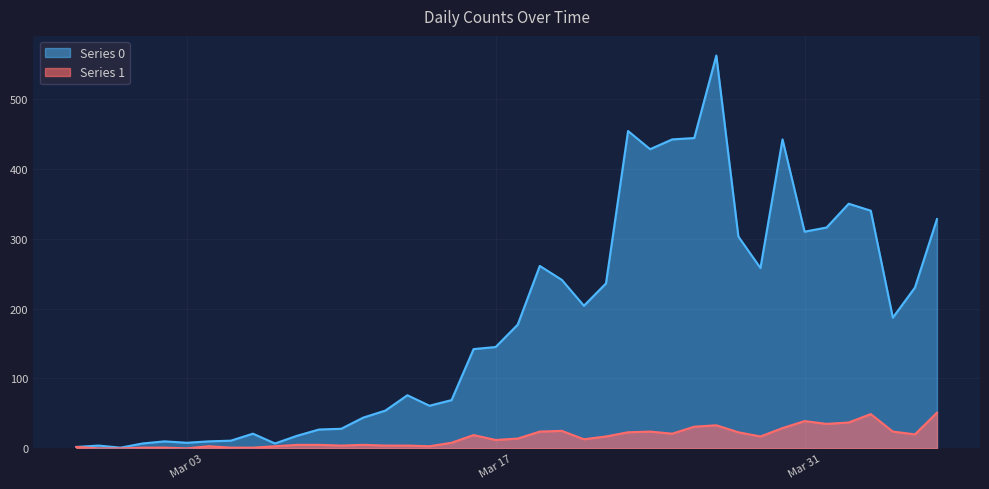

What is the difference between the maximum and second lowest values in the Series 1 series?

51